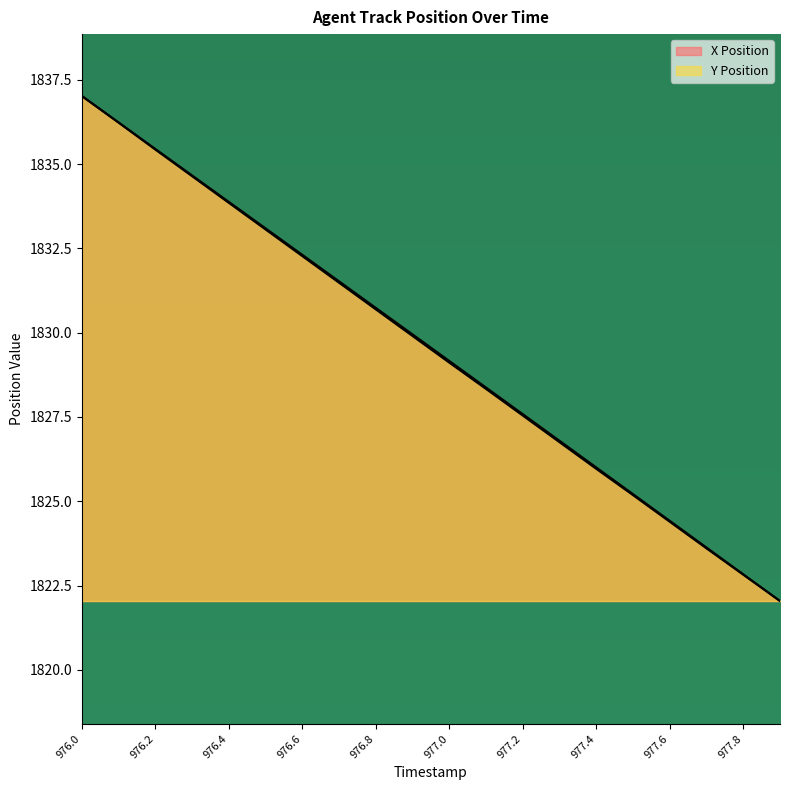

The value of X Position at 977.8 is 1822.8. True or false?

True